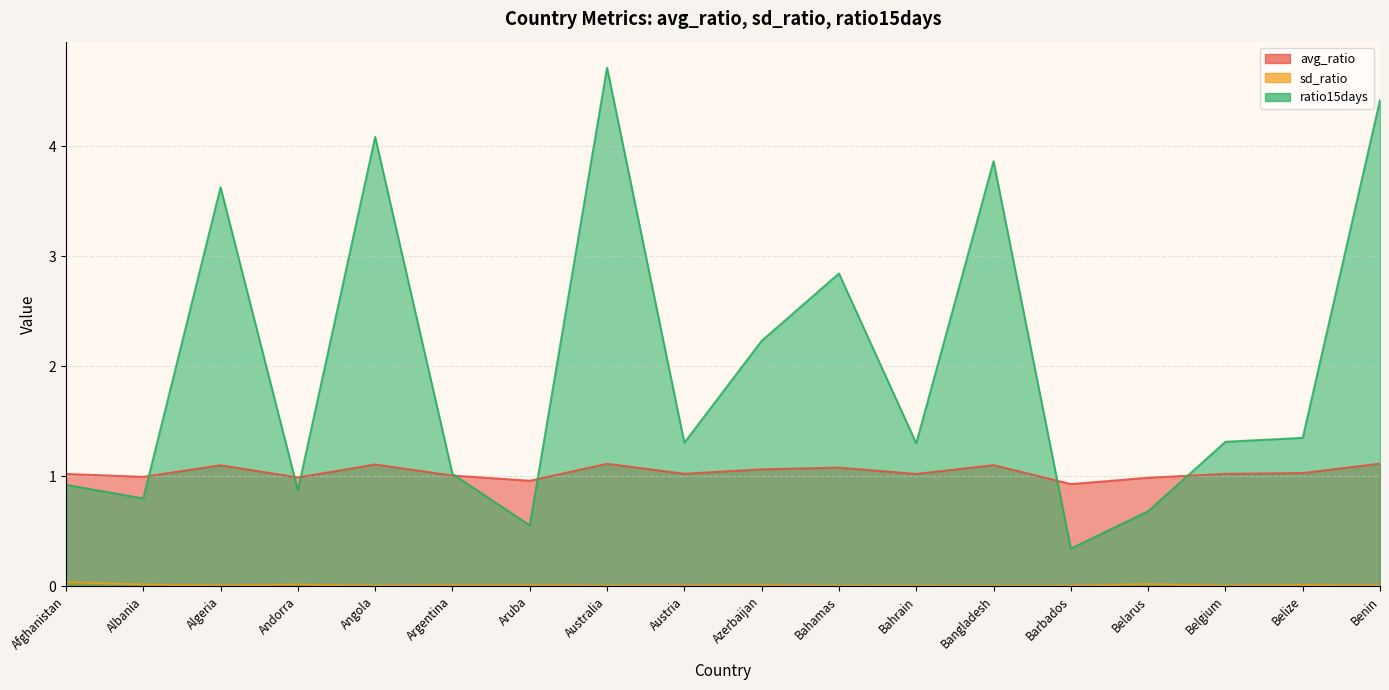

The avg_ratio series shows 1.4 at Albania. True or false?

False